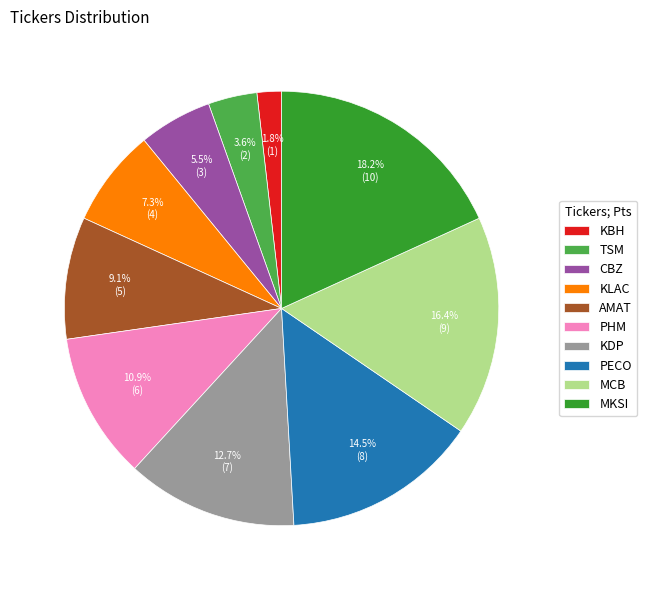

How many segments does this pie chart have?

10